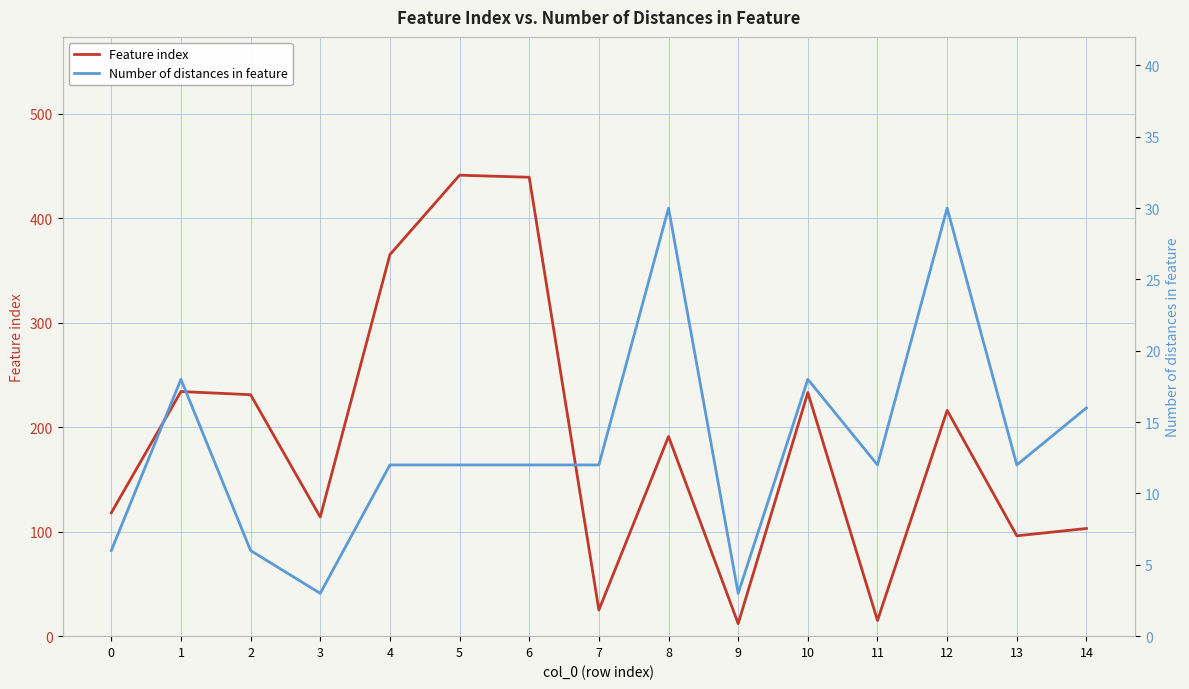

What is the total value across all series at 0?

124